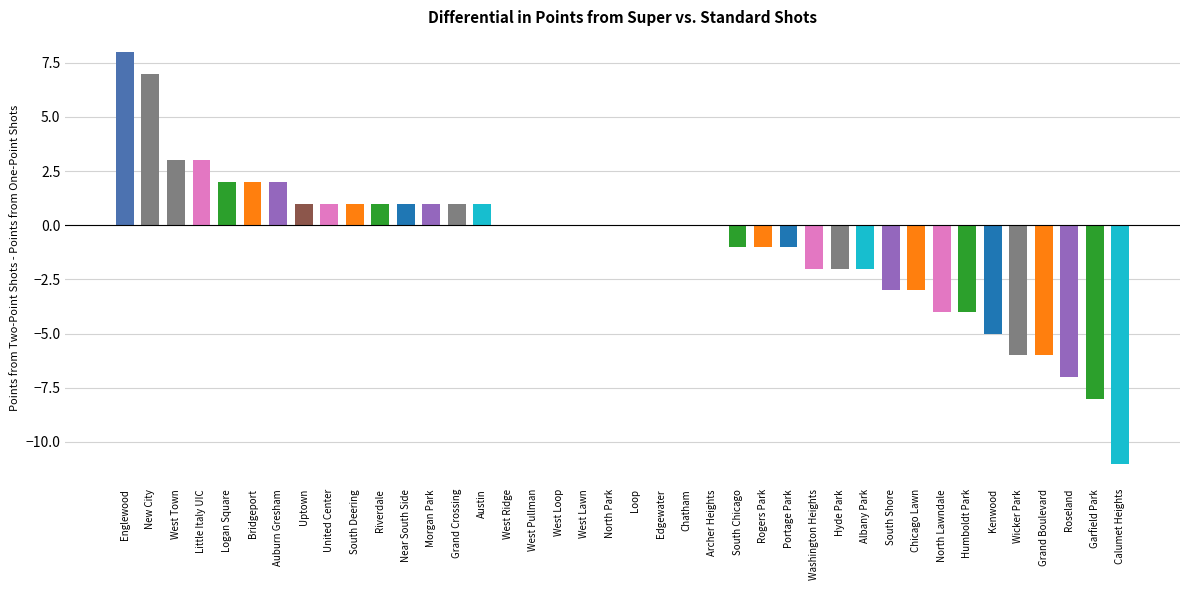

Are the bars horizontal?

No